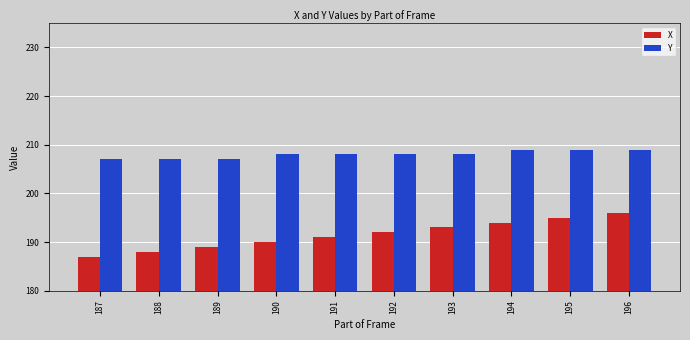

What is the sum of all Y values?

2080